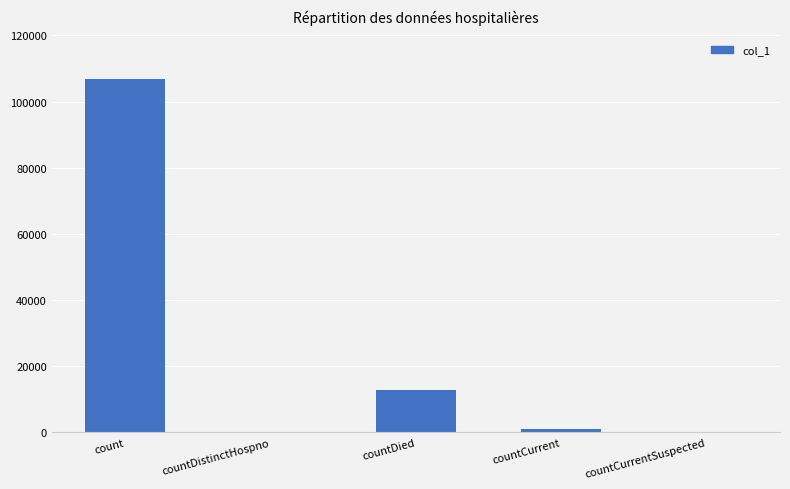

At which category does the chart reach its peak across all series?

count